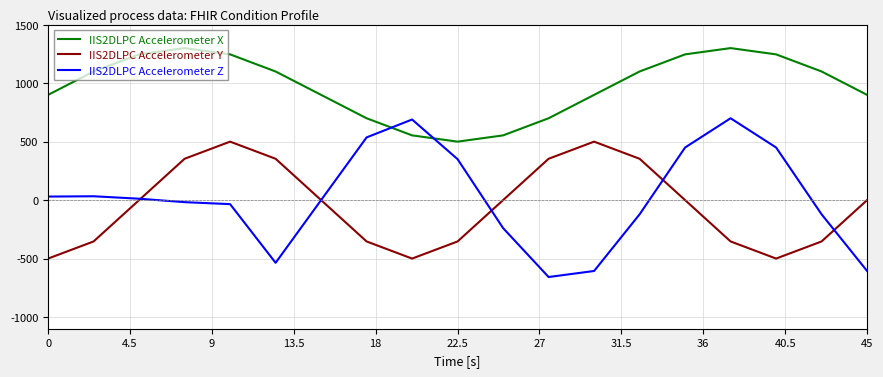

Which series has the largest range (max minus min)?

IIS2DLPC Accelerometer Z